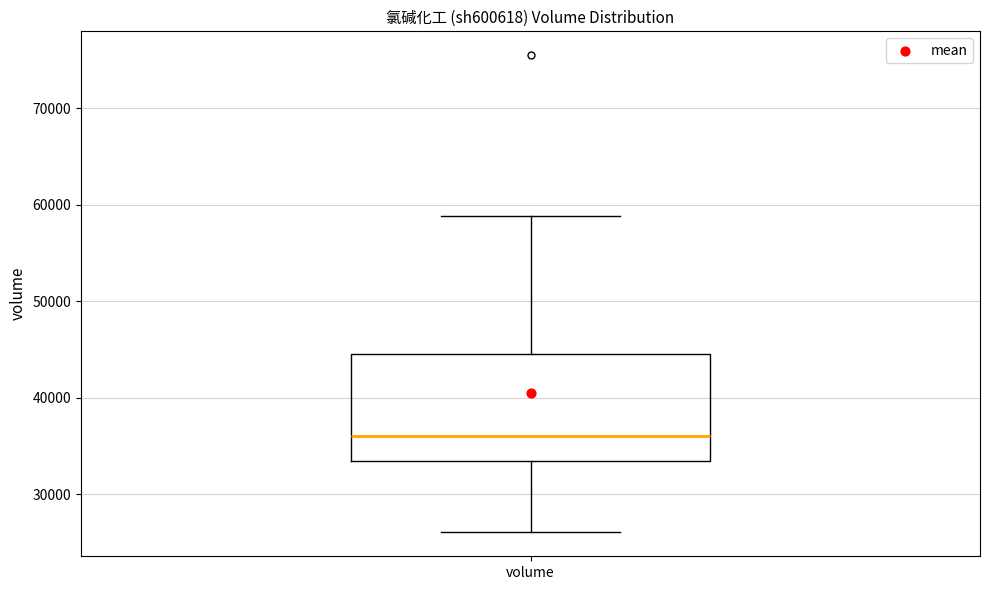

Where does the median line of the box for volume sit on the y-axis? The values are not printed on the chart, so give them approximately, as read against the axis.

36000